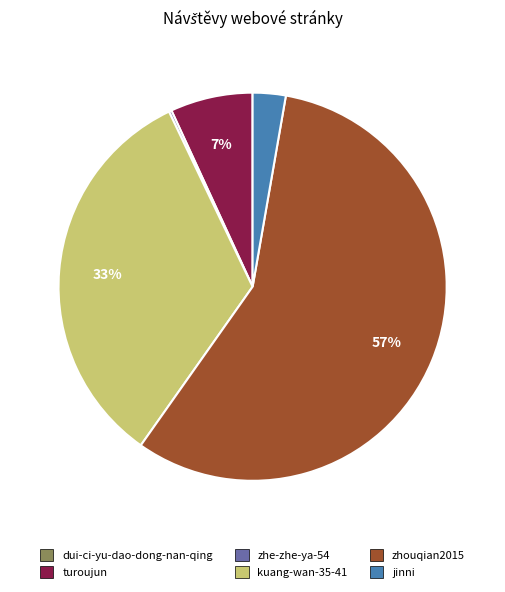

To the nearest percent, what portion does turoujun represent?

7%